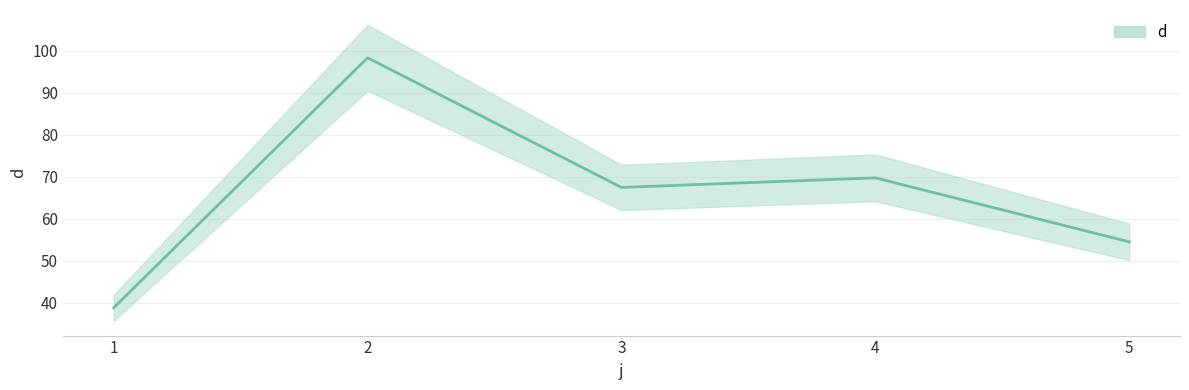

Does the chart display data point markers on the line(s)?

No